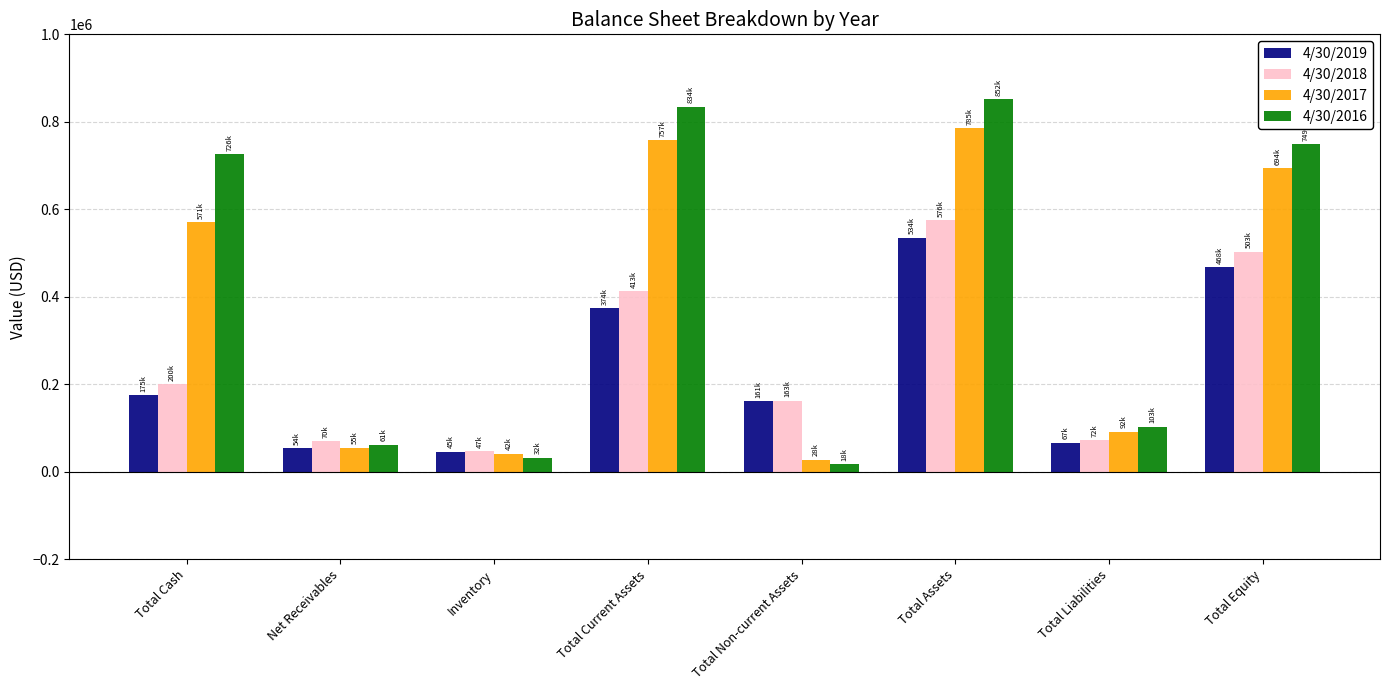

Where is 4/30/2019 nearest to the value 289974?

Total Current Assets